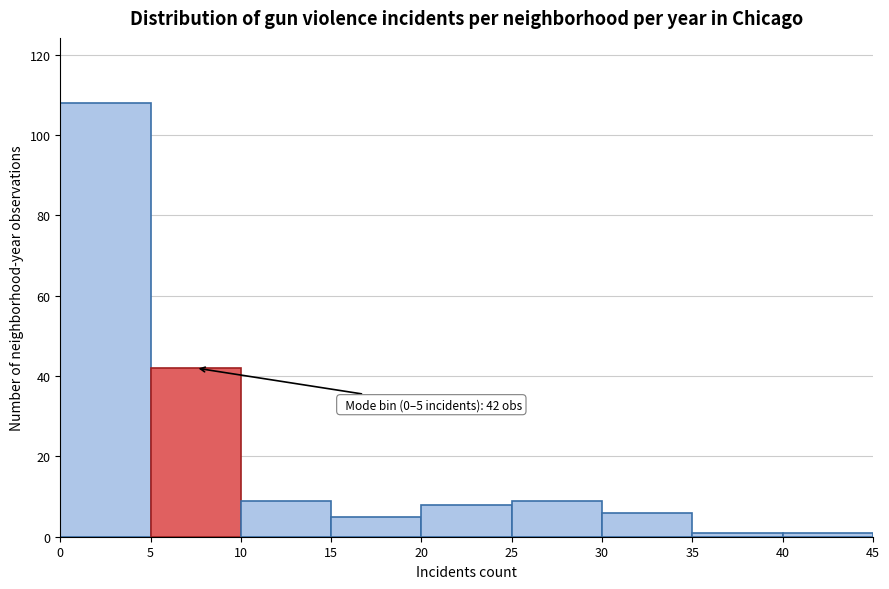

Over which range of the x-axis is the bar tallest?

0 to 5